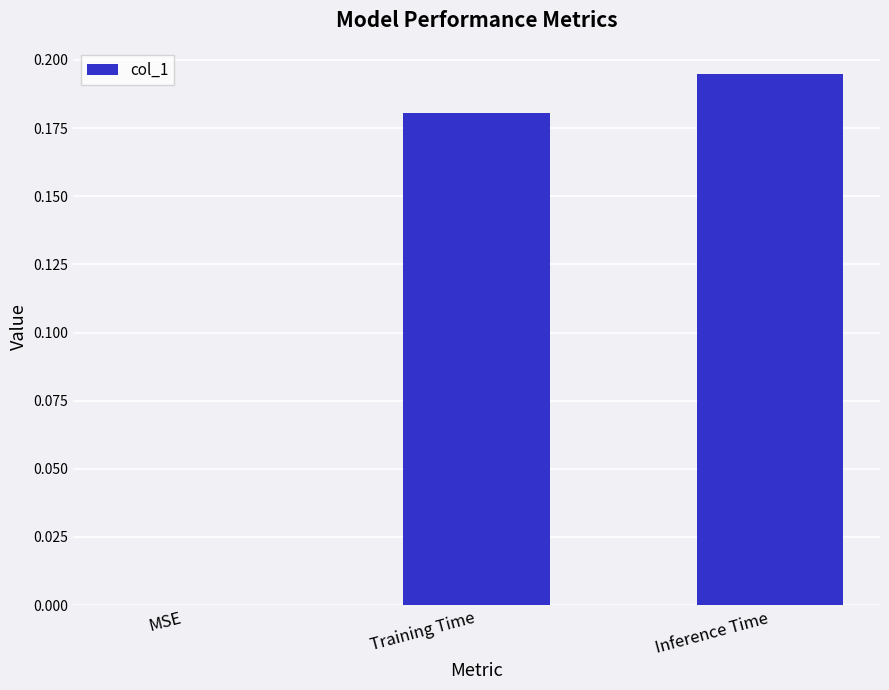

What is the sum of all values?

0.4